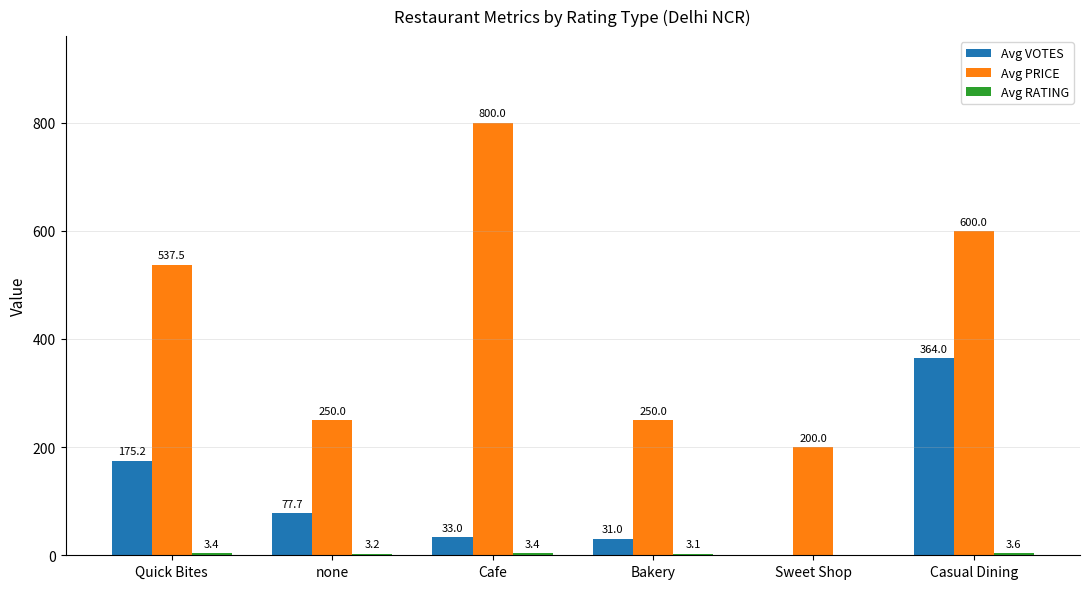

What is the maximum value shown in the chart?

800.0